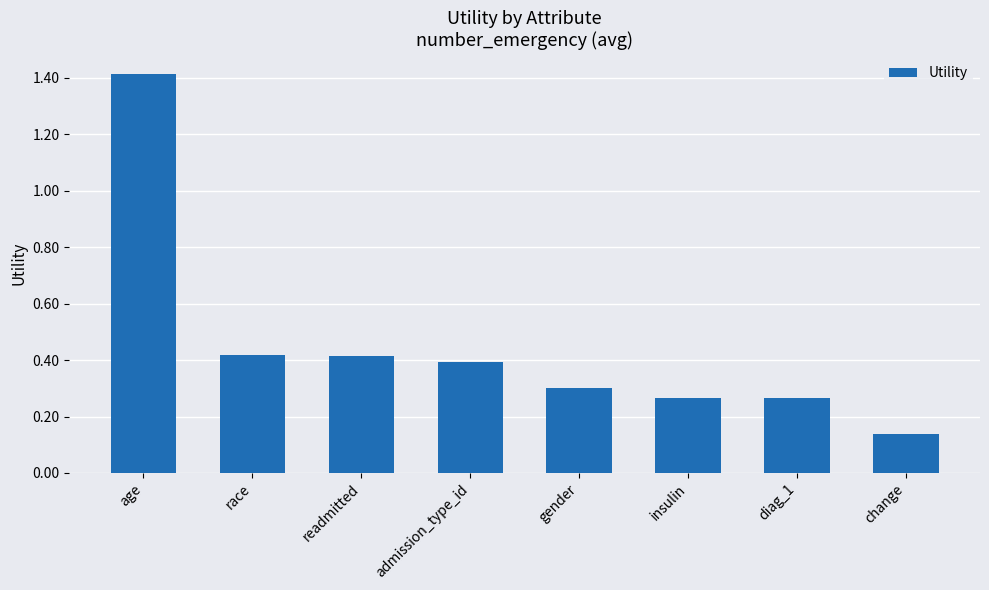

What is the label of the 5th bar from the right?

admission_type_id